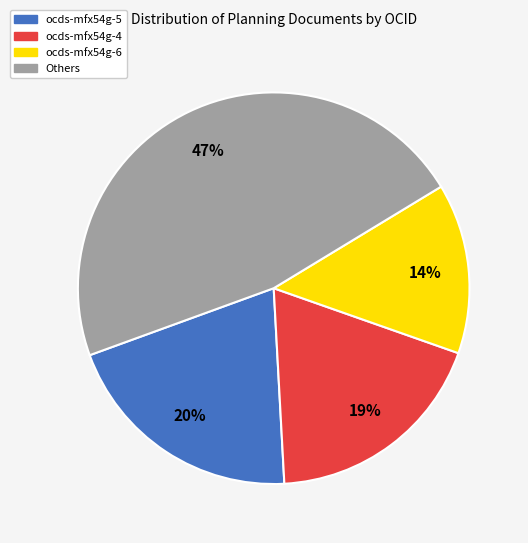

Is there any slice that represents more than half of the pie?

No